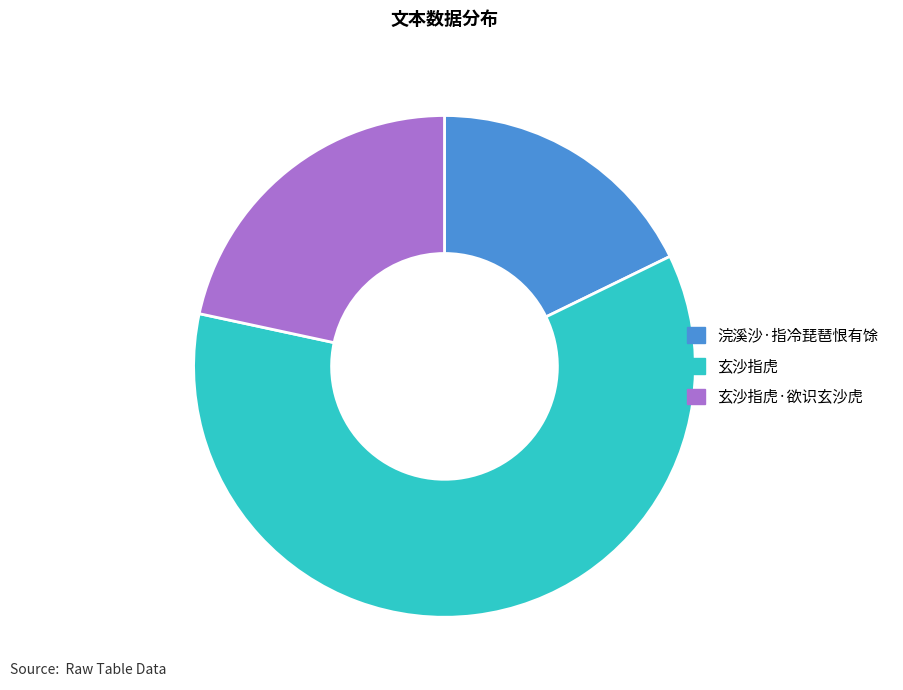

The 玄沙指虎·欲识玄沙虎 slice represents 8% of the pie. True or false?

False